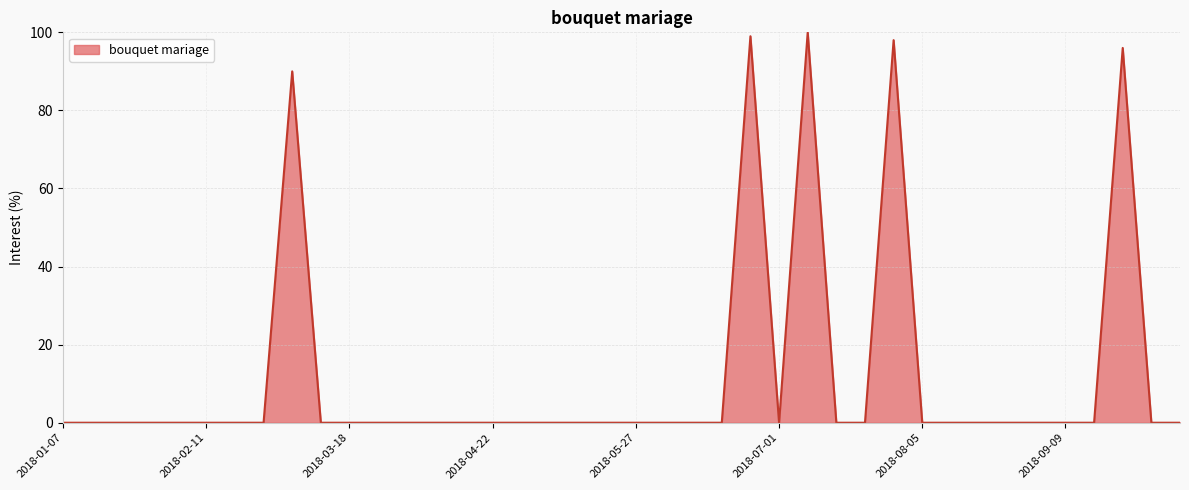

What is the maximum value shown in the chart?

100